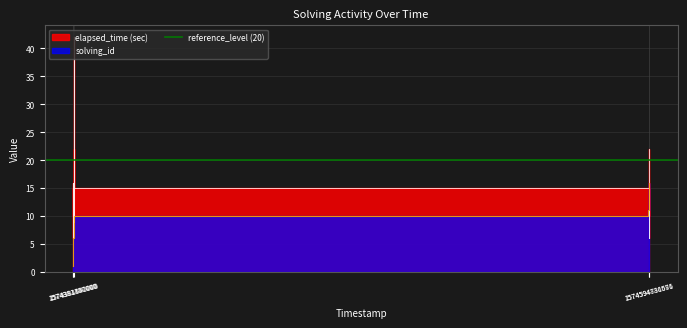

List the labels in order of elapsed_time value, largest first.

1574381541000, 1574381487000, 1574594836581, 1574381432000, 1574381450000, 1574594781676, 1574594799988, 1574381387000, 1574381406000, 1574594736561, 1574594755574, 1574381463000, 1574594812558, 1574381498000, 1574381414000, 1574594763826